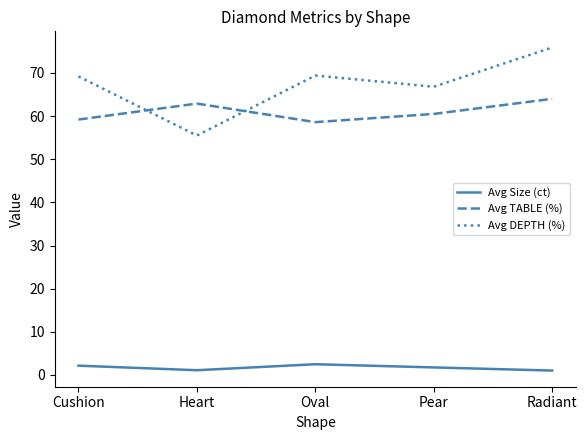

What position from the left is Oval?

3